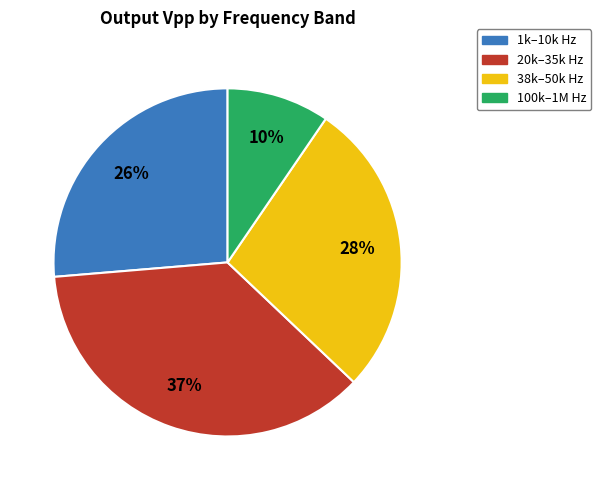

Rank the categories by value from highest to lowest.

20k–35k Hz, 38k–50k Hz, 1k–10k Hz, 100k–1M Hz